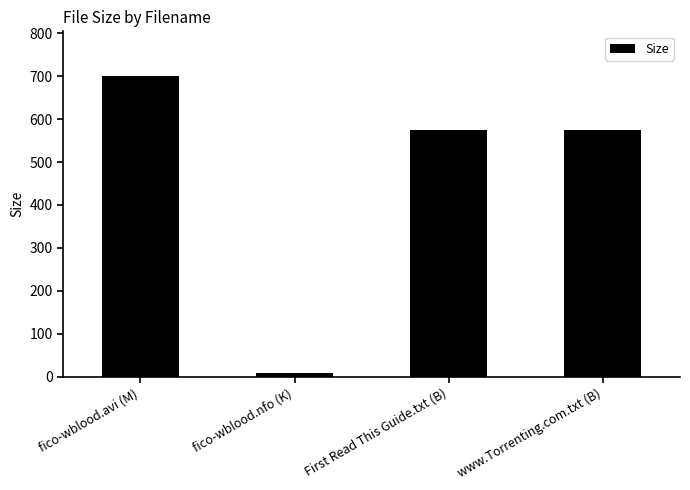

What is the ratio of the value at fico-wblood.avi (M) to the value at www.Torrenting.com.txt (B)?

1.2